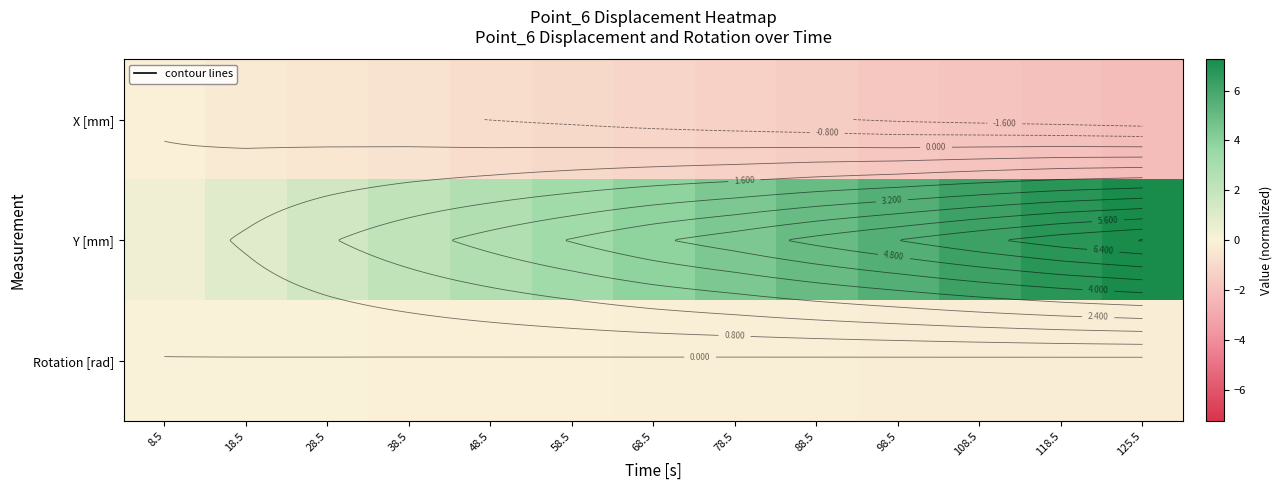

What is the sum of all X [mm] values?

-14.9